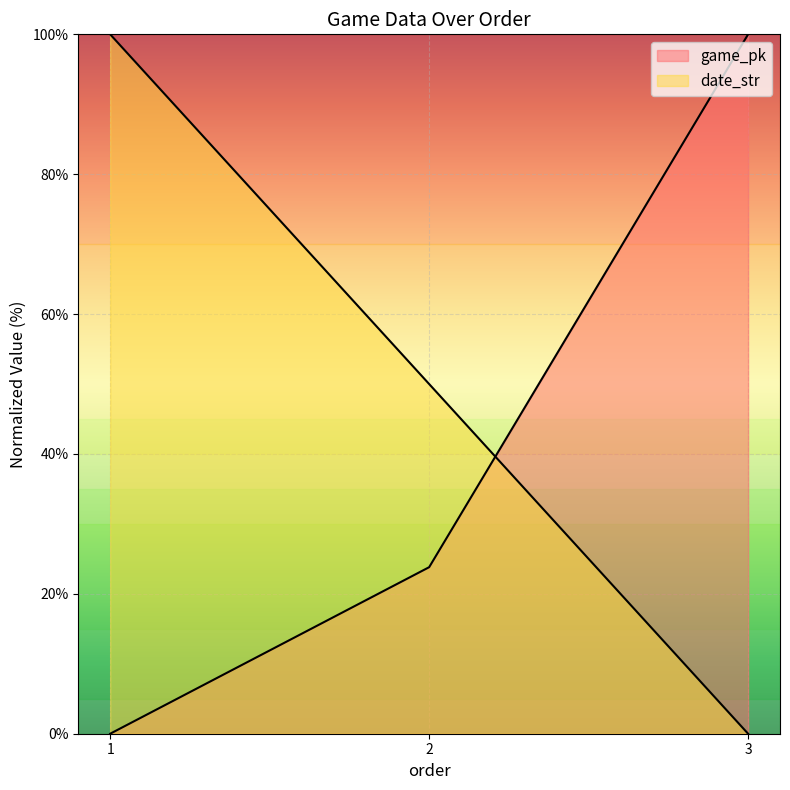

Is the value of game_pk at 3 greater than the value of date_str at 2?

Yes